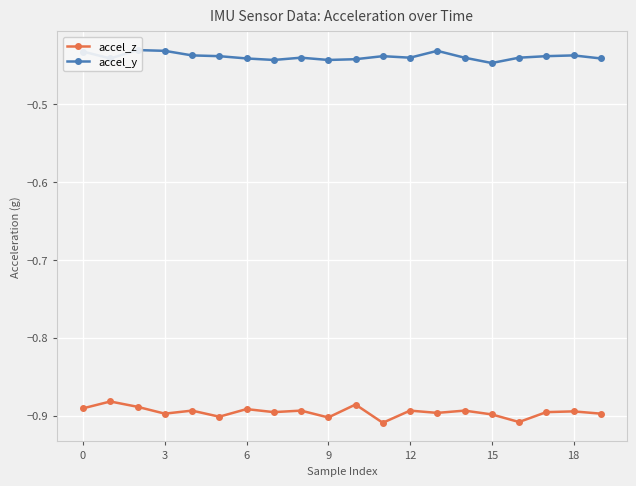

What is the average value of the accel_y series?

-0.4